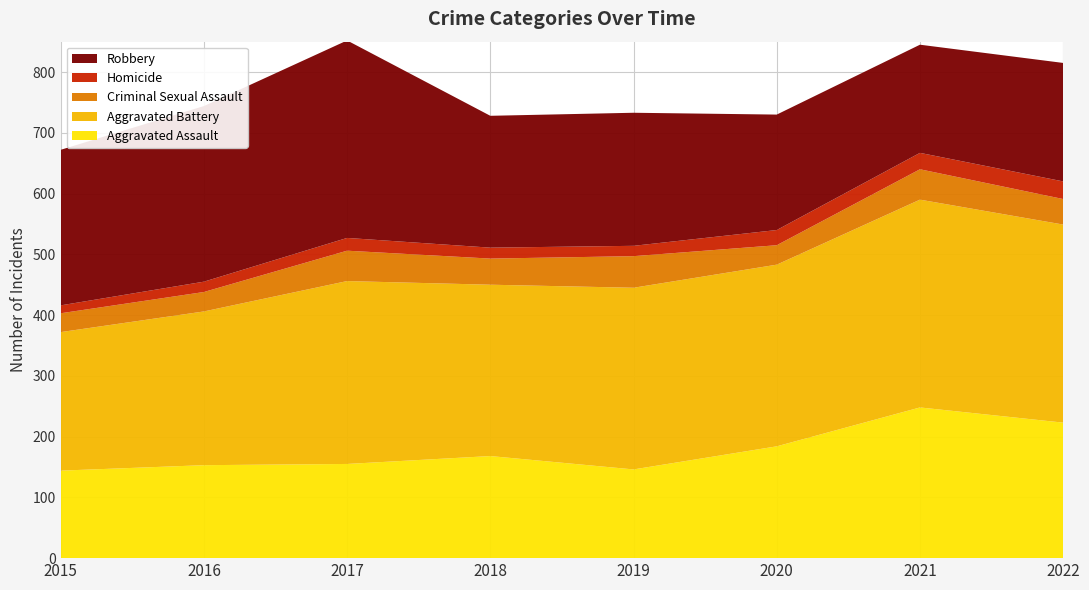

Reading right to left, transcribe all the data shown in this chart.

Aggravated Assault: 2022=223	2021=248	2020=184	2019=146	2018=168	2017=155	2016=153	2015=144
Aggravated Battery: 2022=326	2021=342	2020=299	2019=299	2018=282	2017=301	2016=253	2015=228
Criminal Sexual Assault: 2022=42	2021=50	2020=32	2019=52	2018=43	2017=50	2016=32	2015=31
Homicide: 2022=29	2021=27	2020=25	2019=17	2018=18	2017=21	2016=17	2015=13
Robbery: 2022=195	2021=178	2020=190	2019=219	2018=217	2017=325	2016=289	2015=256